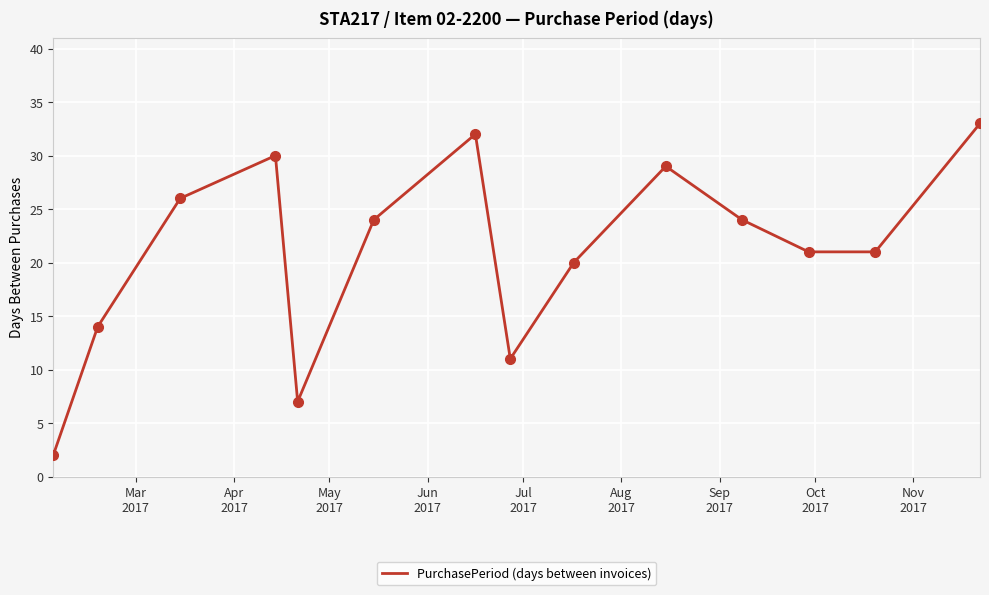

What is the maximum value shown in the chart?

33